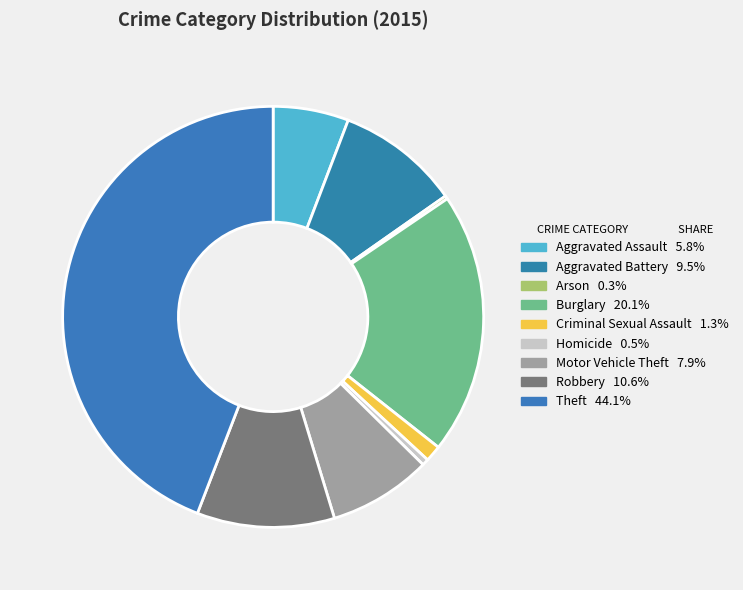

What is the smallest slice in the pie chart?

Arson